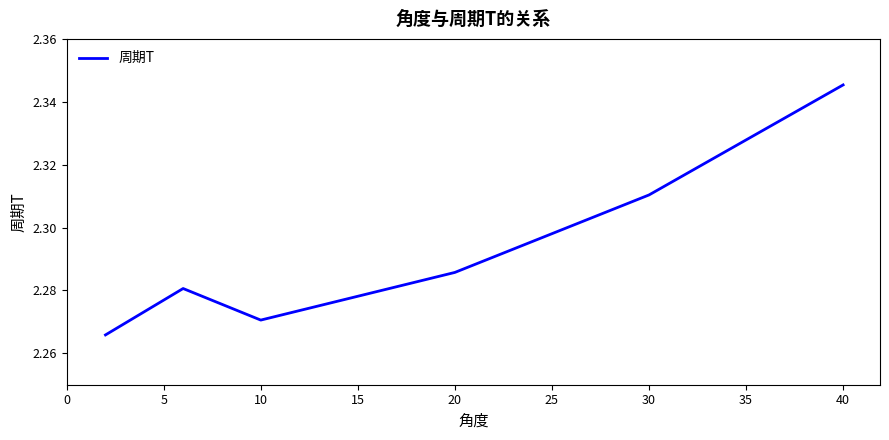

How many interior local valleys (lower than both neighbors) does the data have?

1